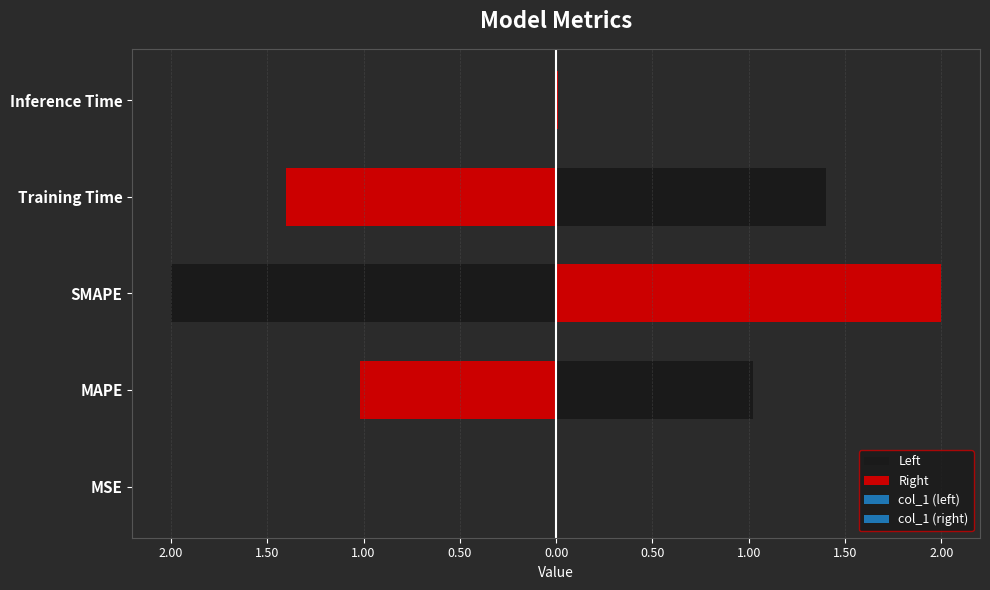

Rank the categories by value from highest to lowest.

SMAPE, Training Time, MAPE, Inference Time, MSE